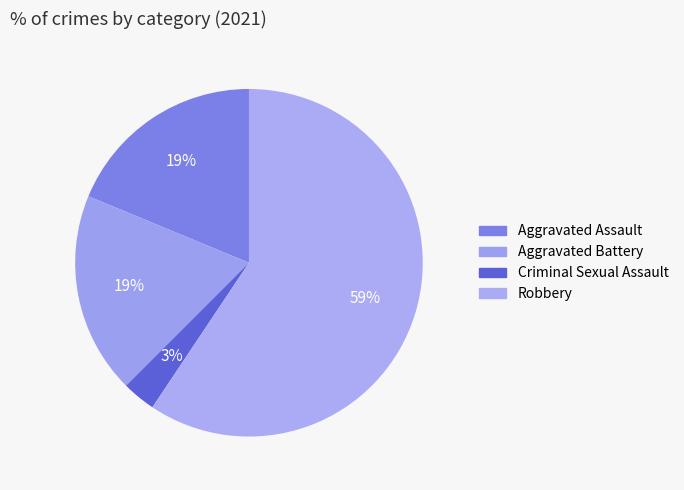

To the nearest percent, what percentage of the pie is Aggravated Assault?

19%